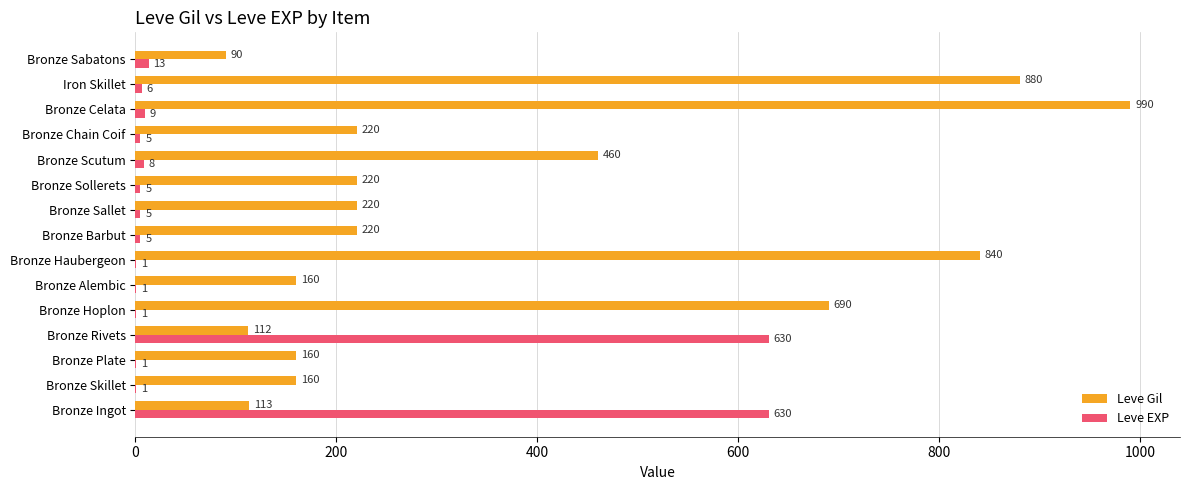

What are all the series names shown in the legend?

Leve Gil, Leve EXP